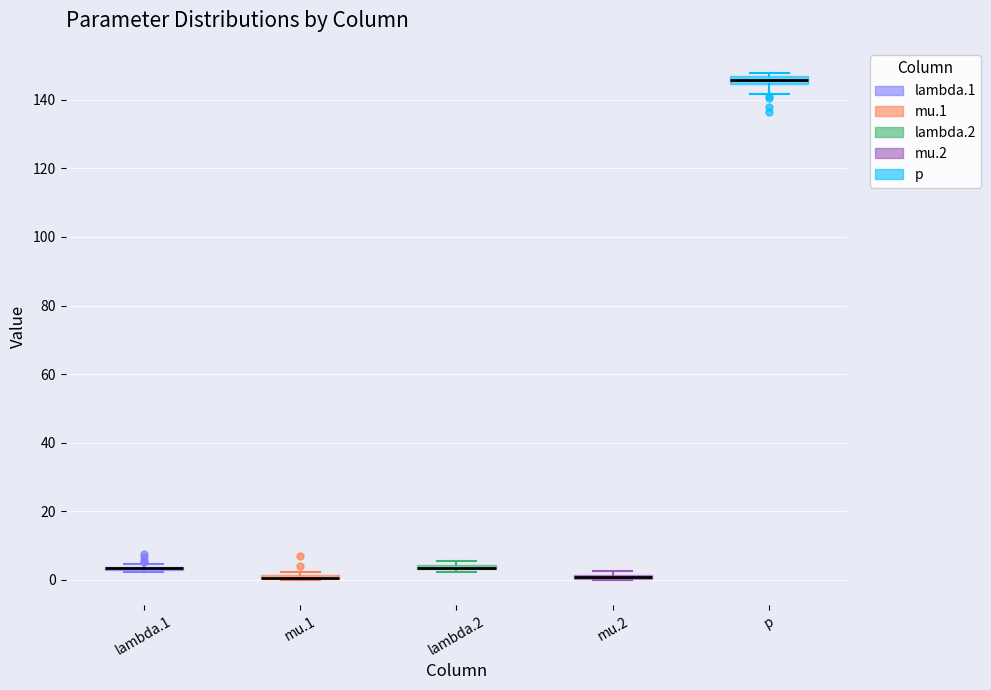

Where is the lower edge of the box for mu.2 on the y-axis? The values are not printed on the chart, so give them approximately, as read against the axis.

0